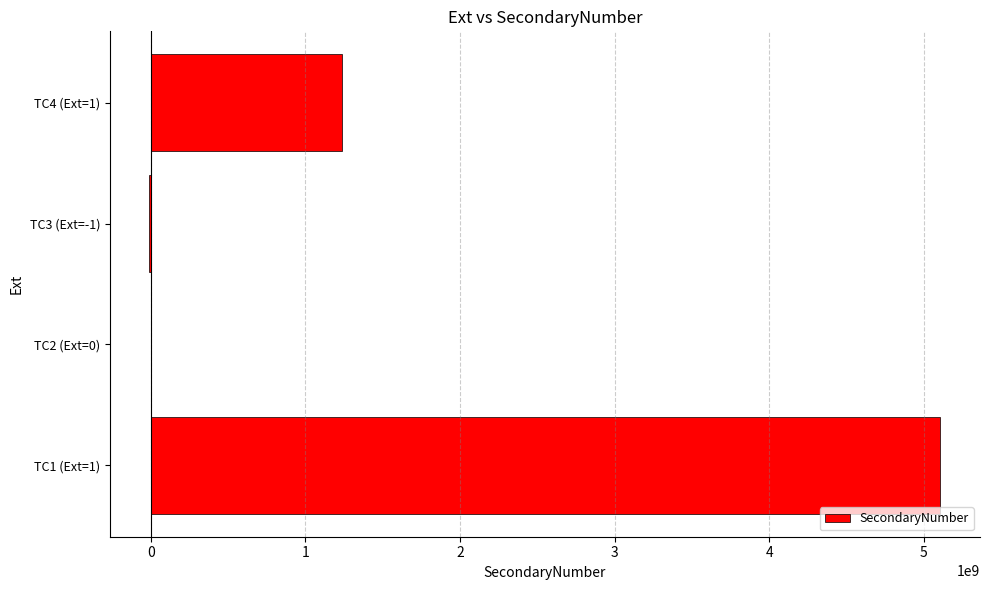

What is the maximum value shown in the chart?

5108621046